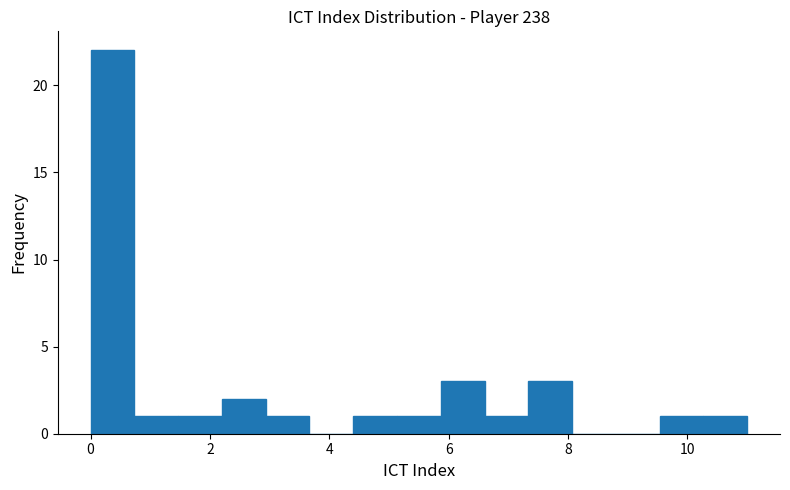

Read against the x-axis, roughly where is the centre of the tallest bar?

0.4